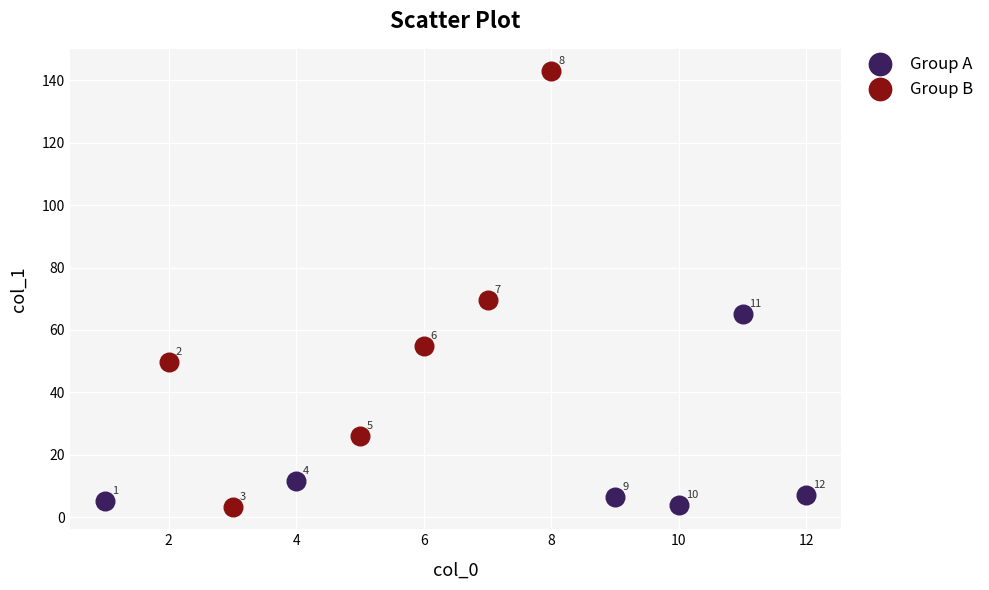

Which series reaches the minimum Y coordinate?

Group B